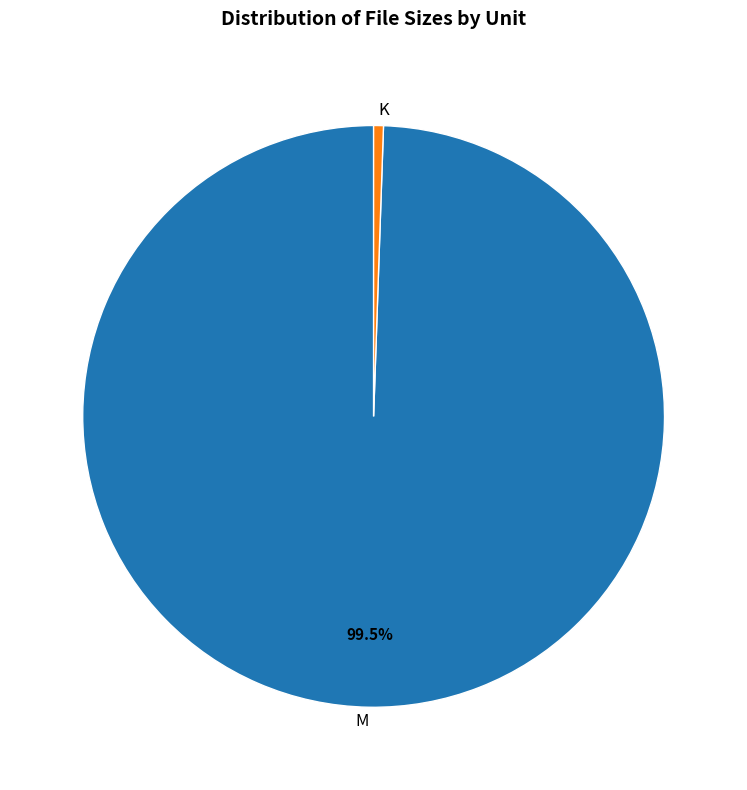

Is there a majority slice in this chart?

Yes